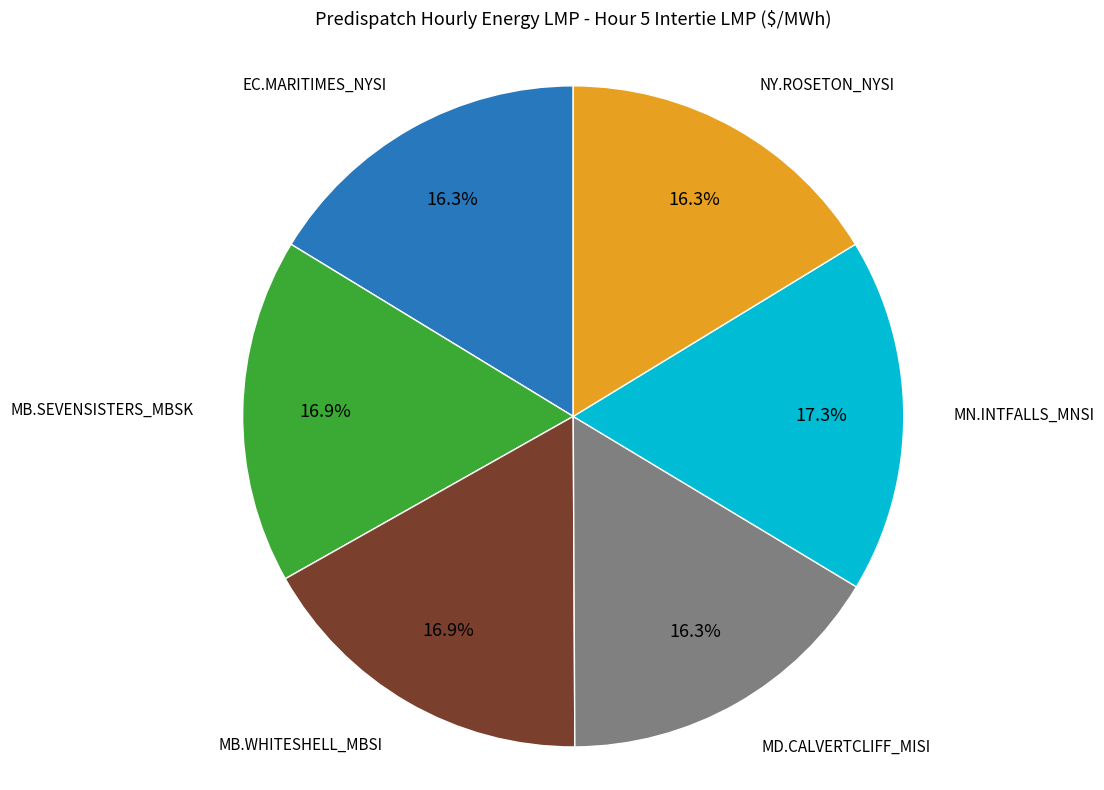

Is there any slice that represents more than half of the pie?

No